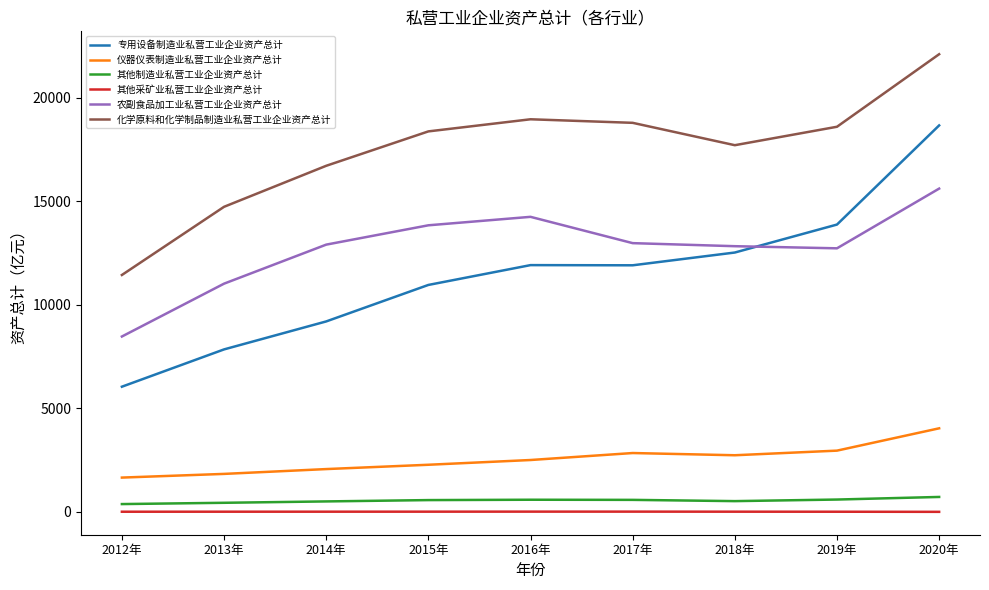

The value of 仪器仪表制造业私营工业企业资产总计 at 2018年 is 2734.5. True or false?

True